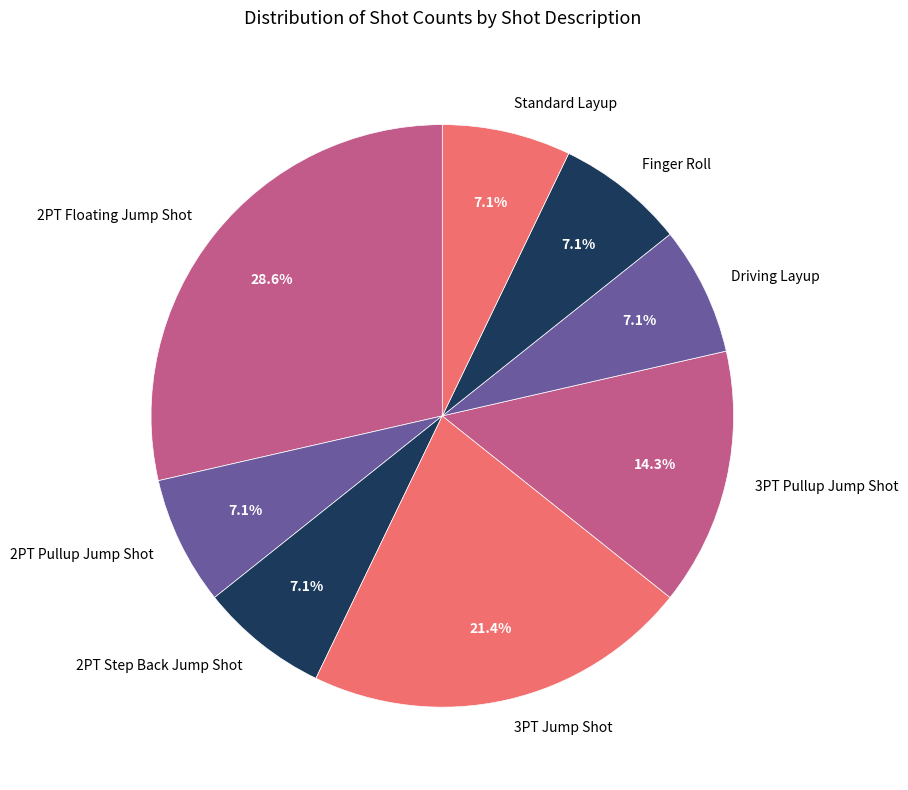

Between 3PT Jump Shot and Finger Roll, which is larger?

3PT Jump Shot